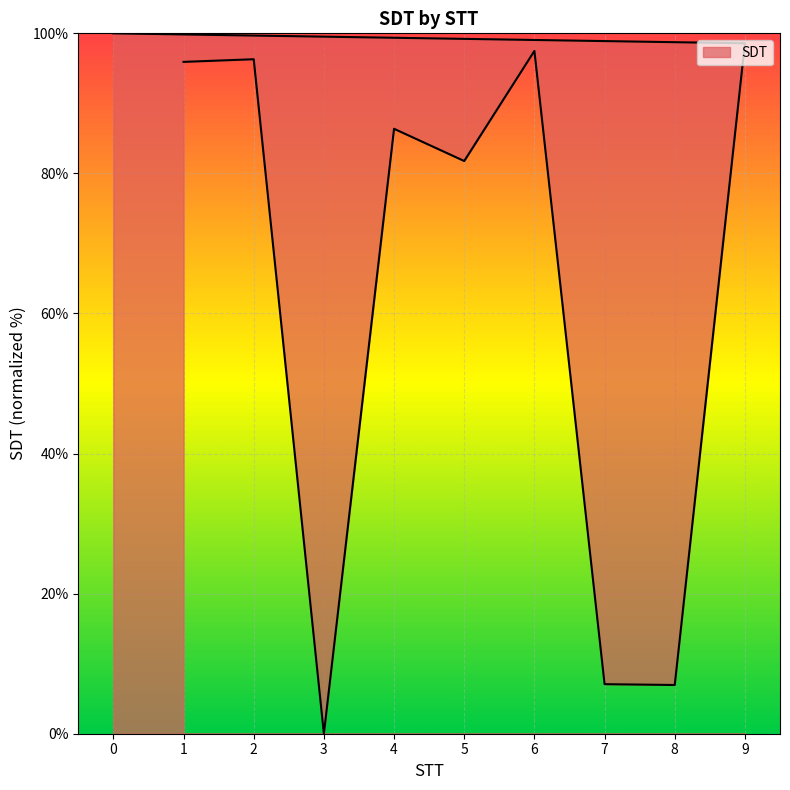

Reading left to right, transcribe all the data shown in this chart.

1=95.9	2=96.3	3=0.0	4=86.4	5=81.8	6=97.5	7=7.1	8=7.0	9=98.6	0=100.0